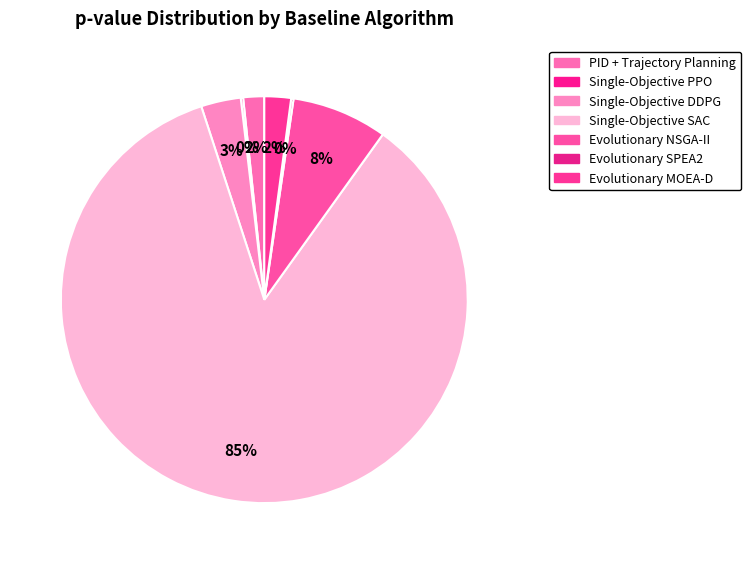

Is it true that Evolutionary SPEA2 is 8% of the pie?

False